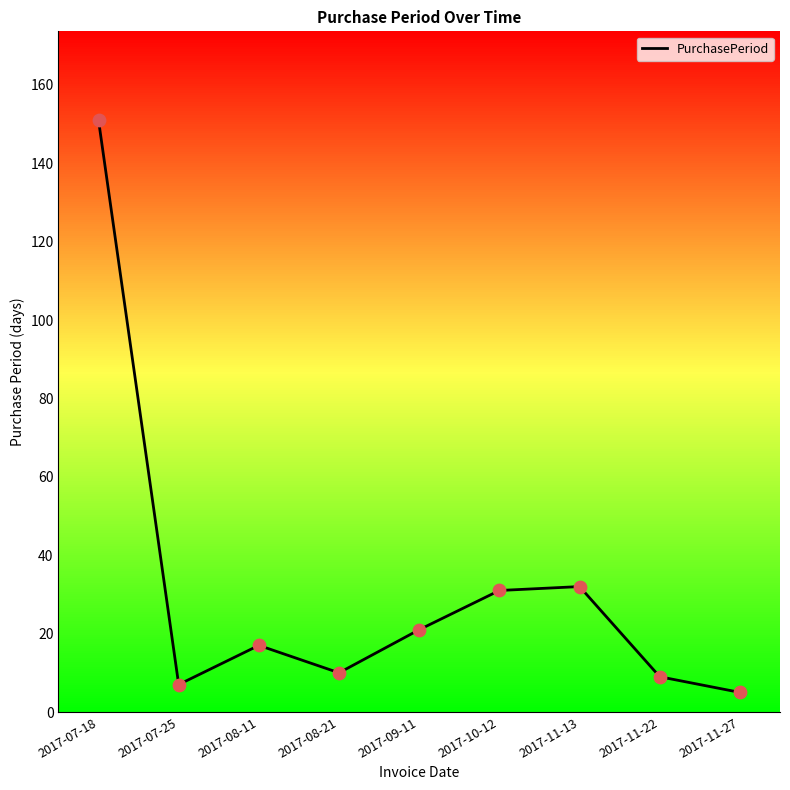

What is the change in value from 2017-07-25 to 2017-09-11?

+14